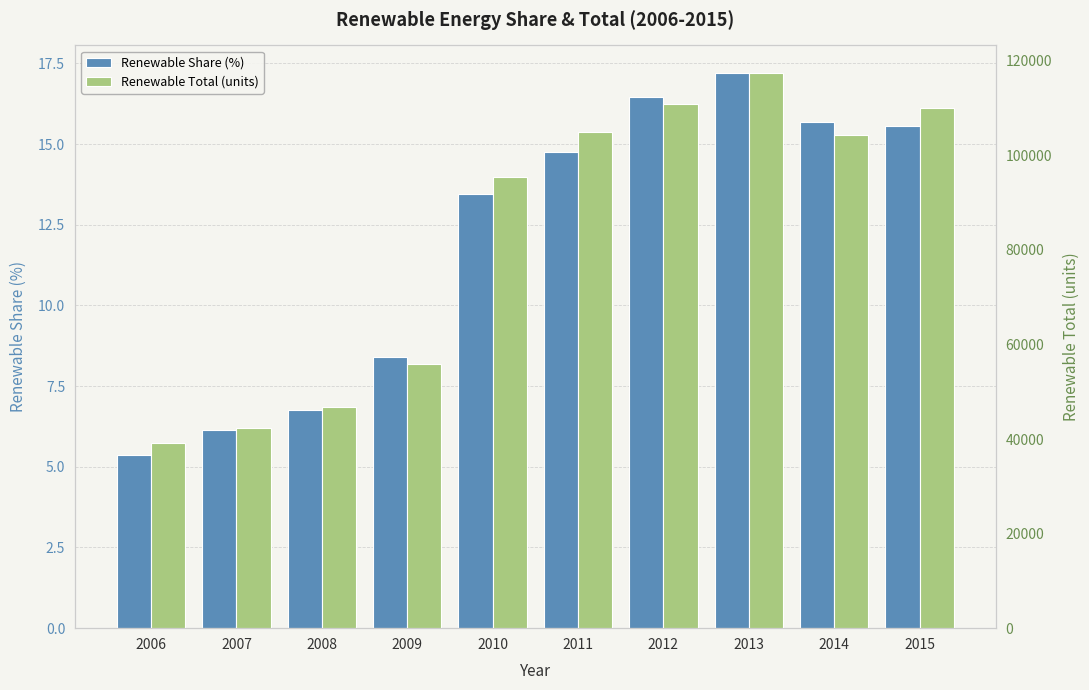

At how many categories does at least one series exceed 51683?

7